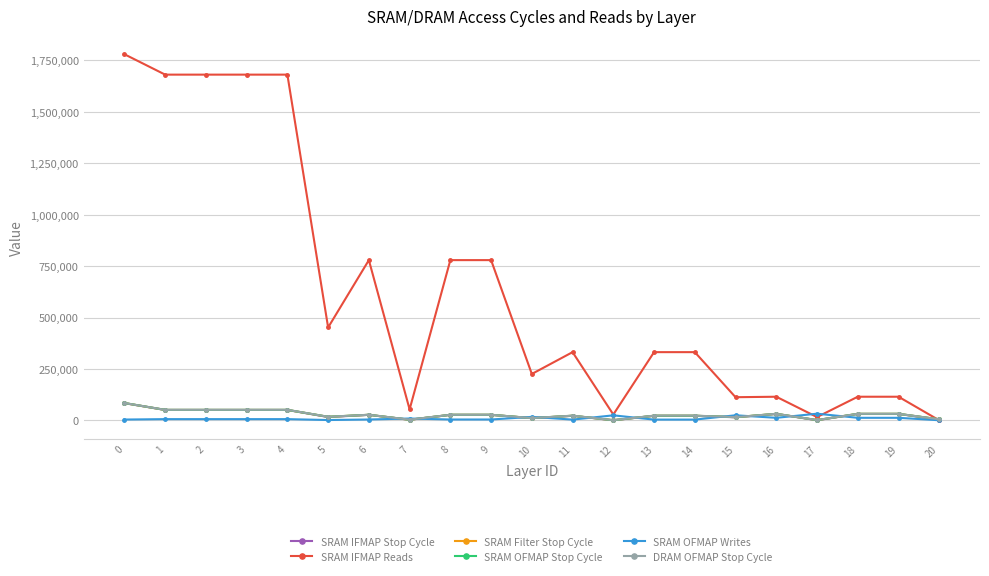

What is the maximum value for SRAM Filter Stop Cycle?

84504